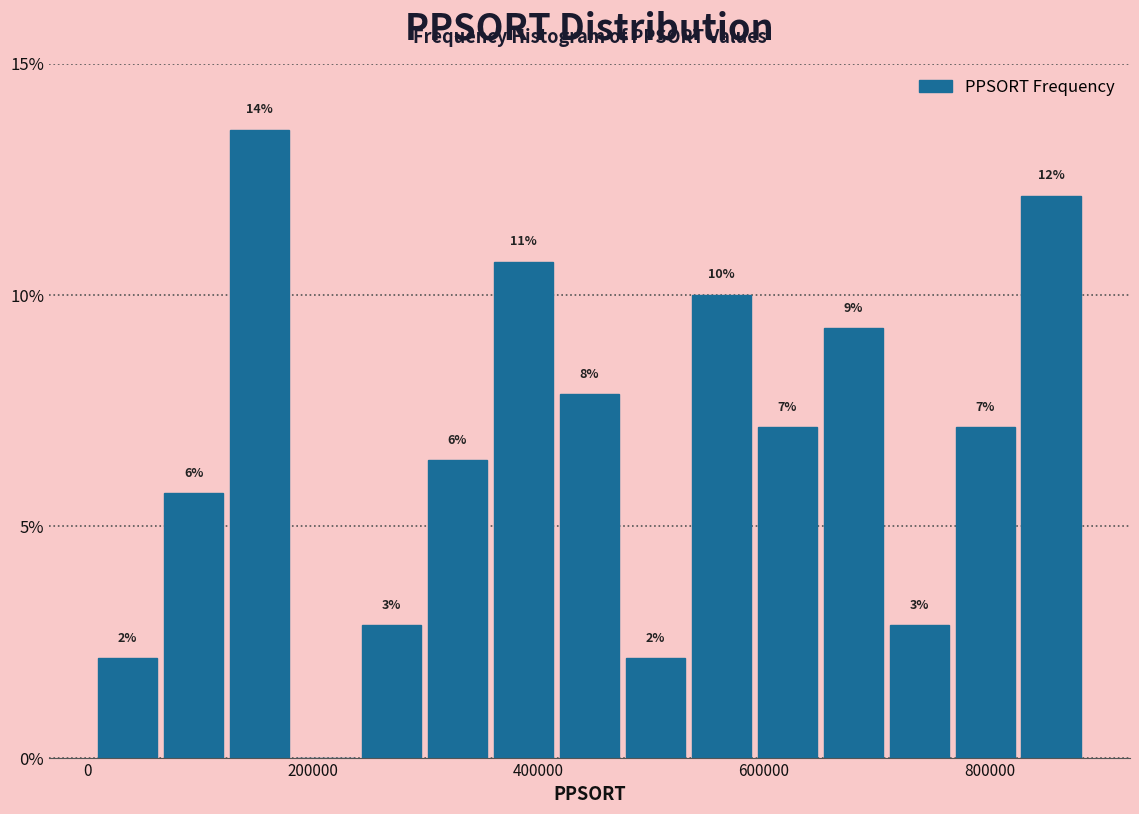

Around what value on the x-axis is the tallest bar? Give the approximate position of its centre, as read against the axis.

160000